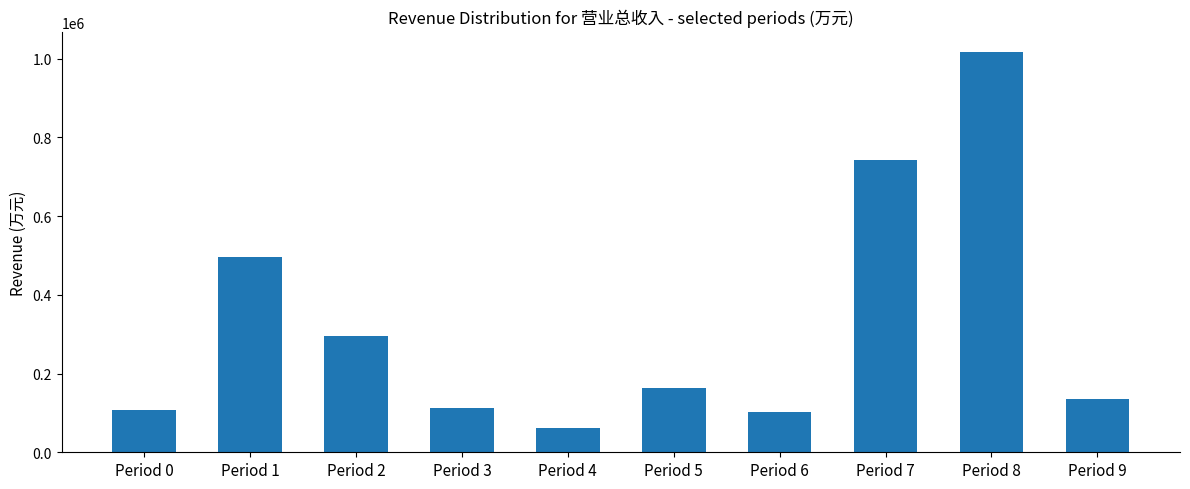

What is the approximate value at Period 2, to the nearest 100?

295000